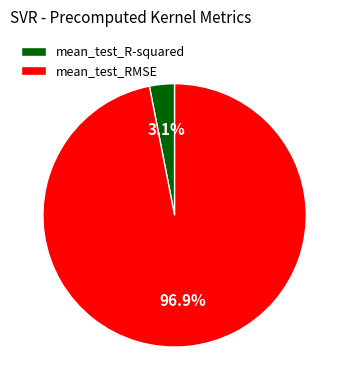

Count the number of slices in the pie.

2